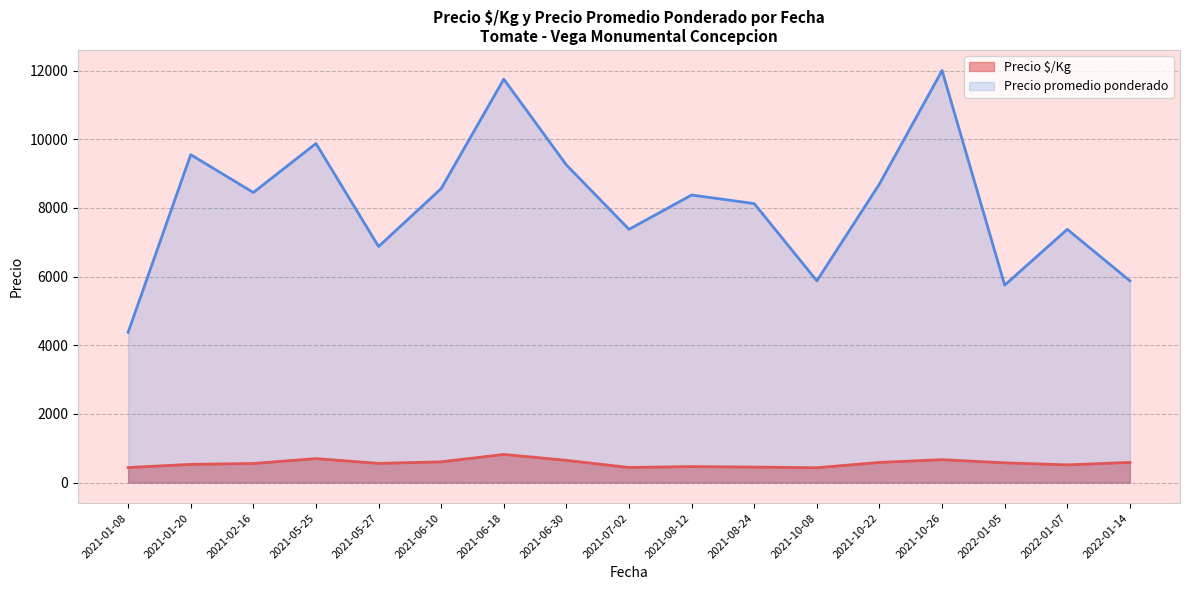

How many categories are shown in the chart?

17